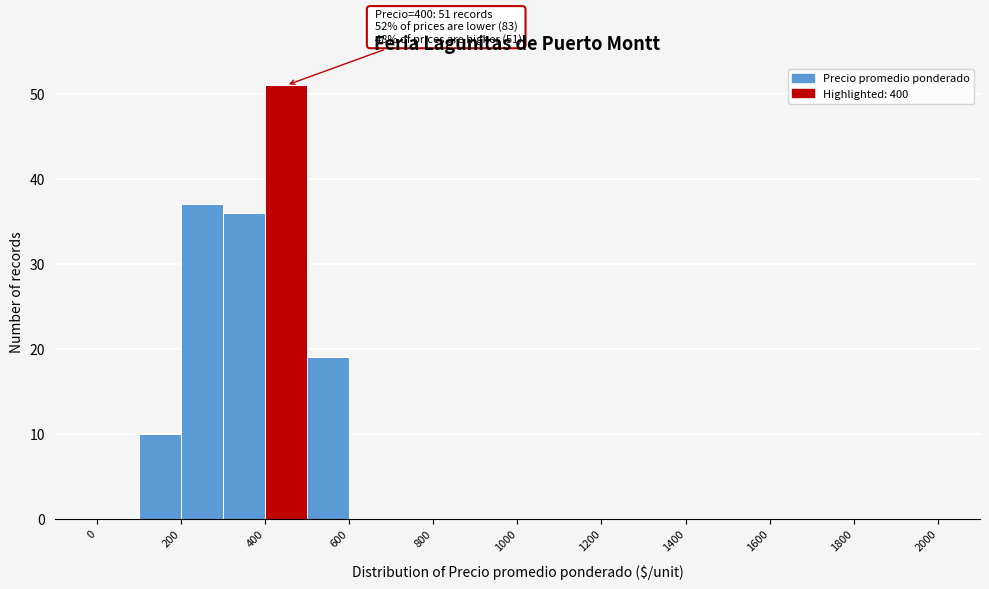

Which range on the x-axis has the tallest bar?

400 to 500